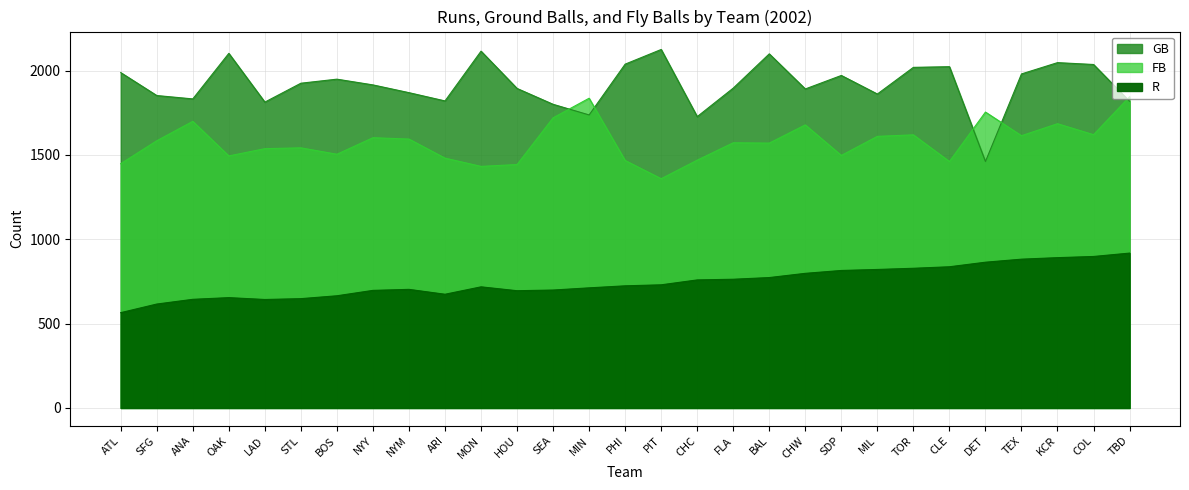

Which series has the widest spread of values?

GB